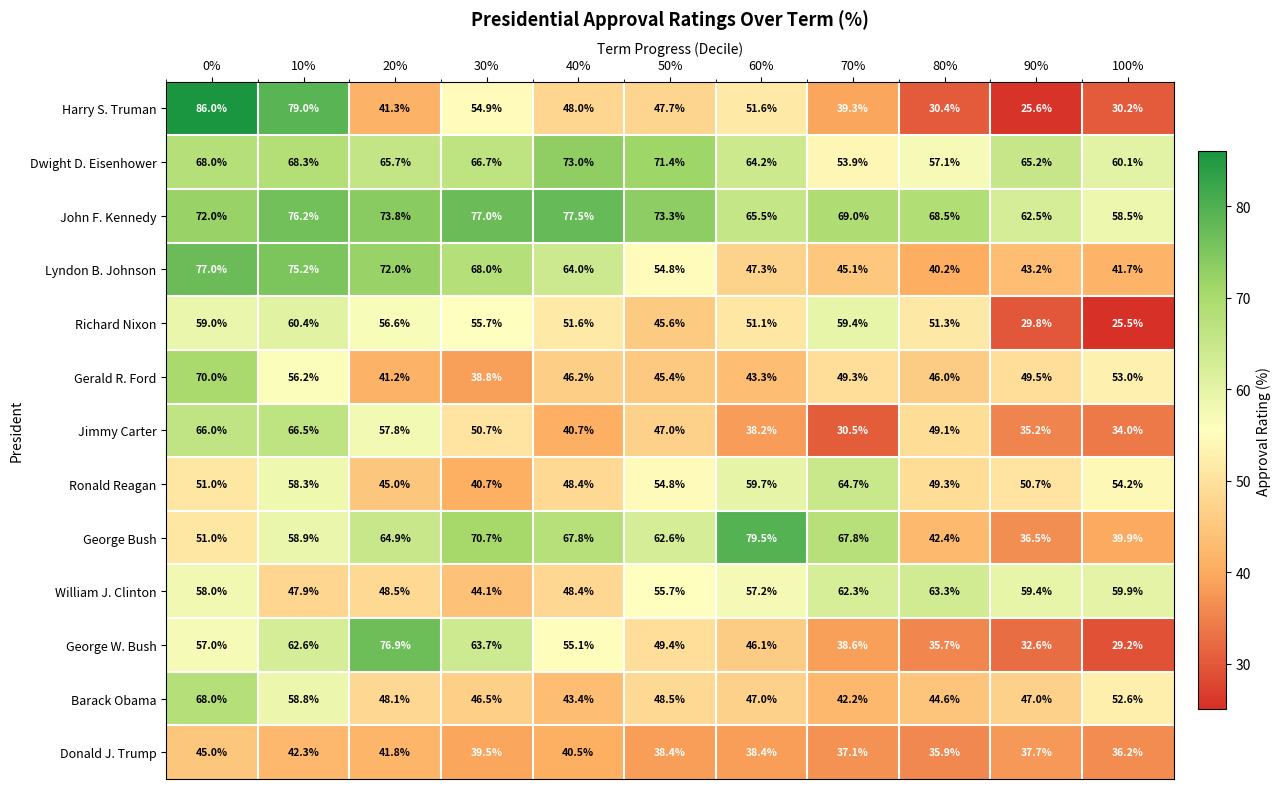

The Ronald Reagan series shows 96.0 at 10%. True or false?

False